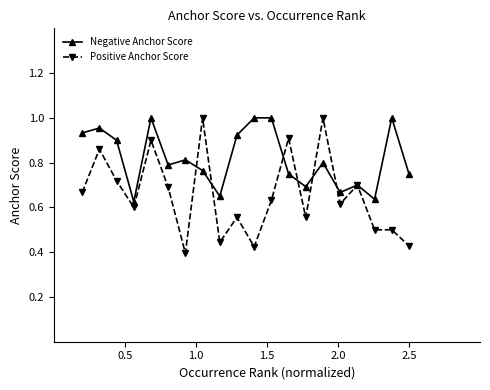

True or false: Negative Anchor Score has more than 0 points higher than both neighbors.

True